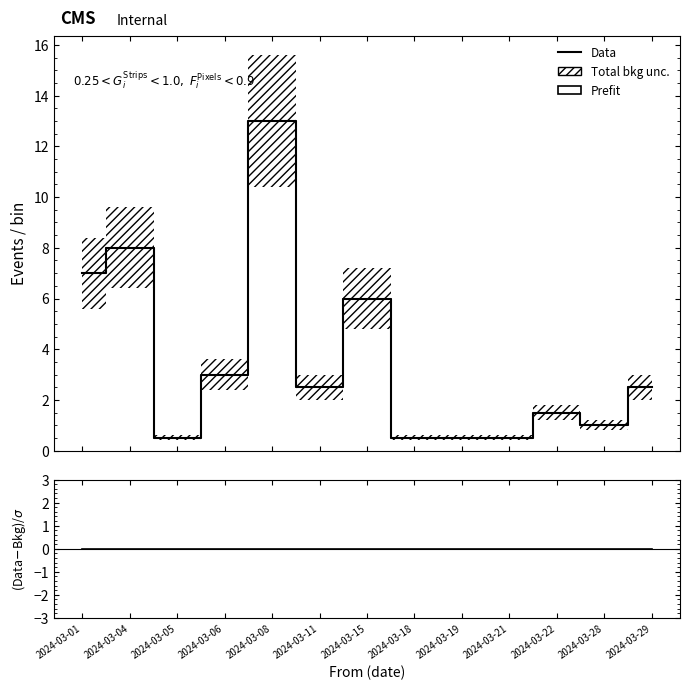

Reading left to right, list all the values displayed in this chart.

Prefit: 7.0	8.0	0.5	3.0	13.0	2.5	6.0	0.5	0.5	0.5	1.5	1.0	2.5
Data: 7.0	8.0	0.5	3.0	13.0	2.5	6.0	0.5	0.5	0.5	1.5	1.0	2.5
(Data-Bkg)/σ: 0.0	0.0	0.0	0.0	0.0	0.0	0.0	0.0	0.0	0.0	0.0	0.0	0.0